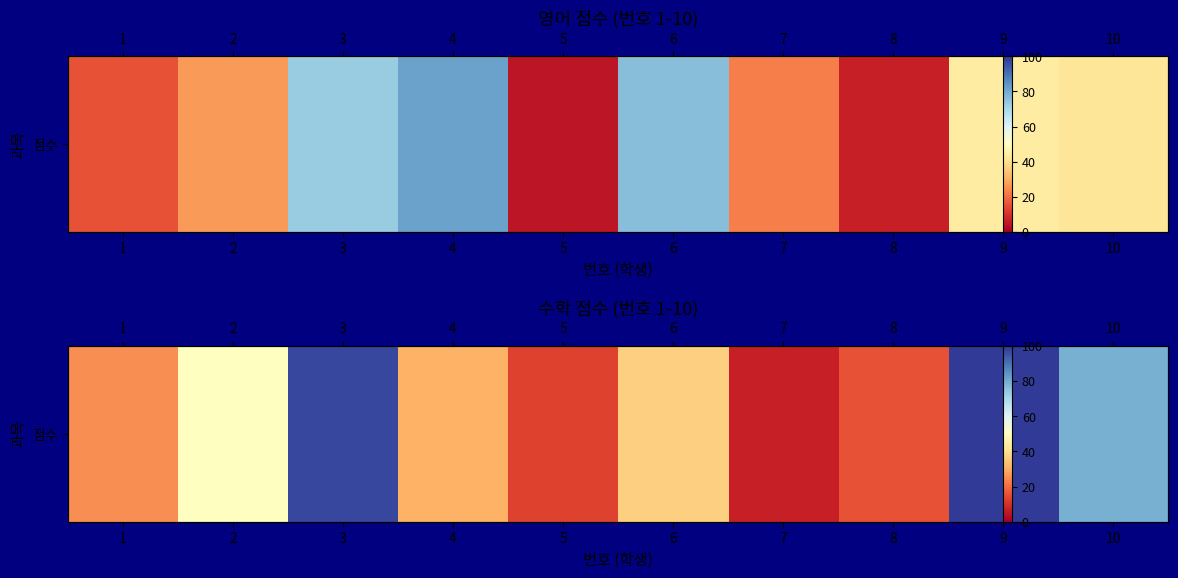

The value at 10 is 79. True or false?

True